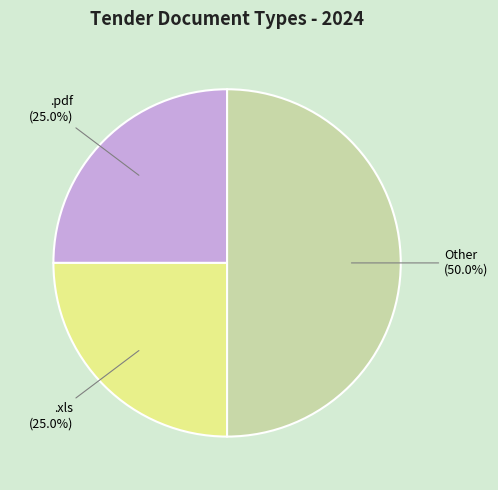

Count the number of slices in the pie.

3